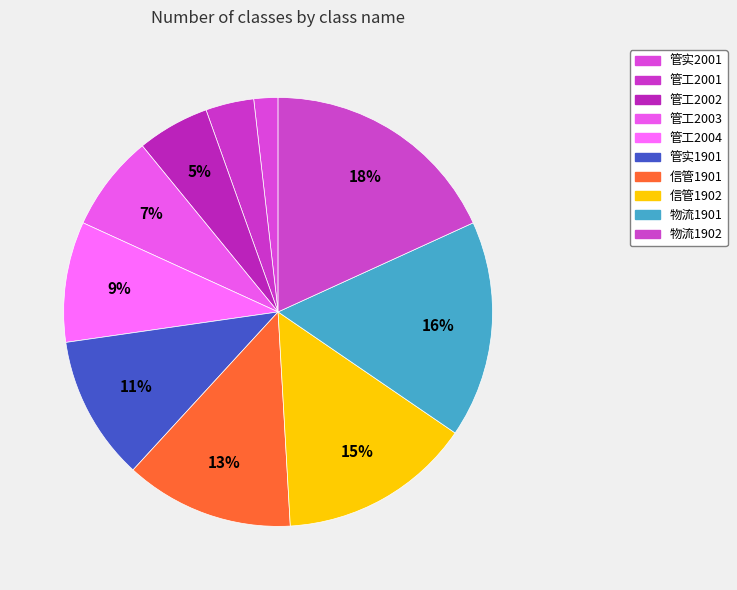

Combined, what portion of the pie is 管实2001 and 信管1901?

14.5%